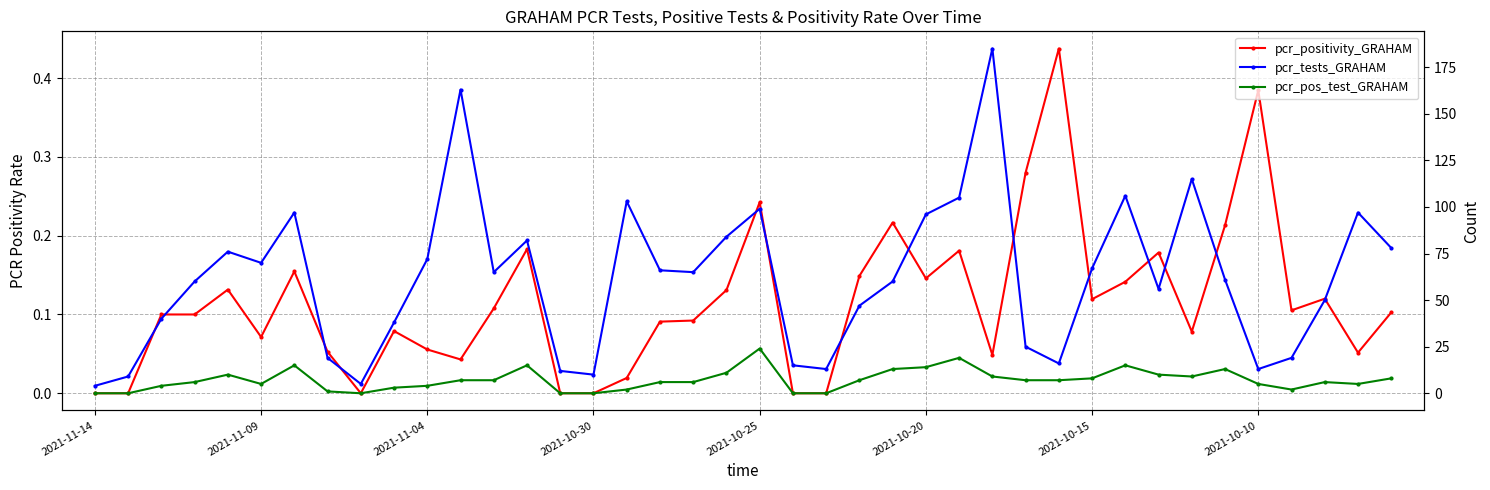

Which category has the lowest value across all series?

2021-11-14